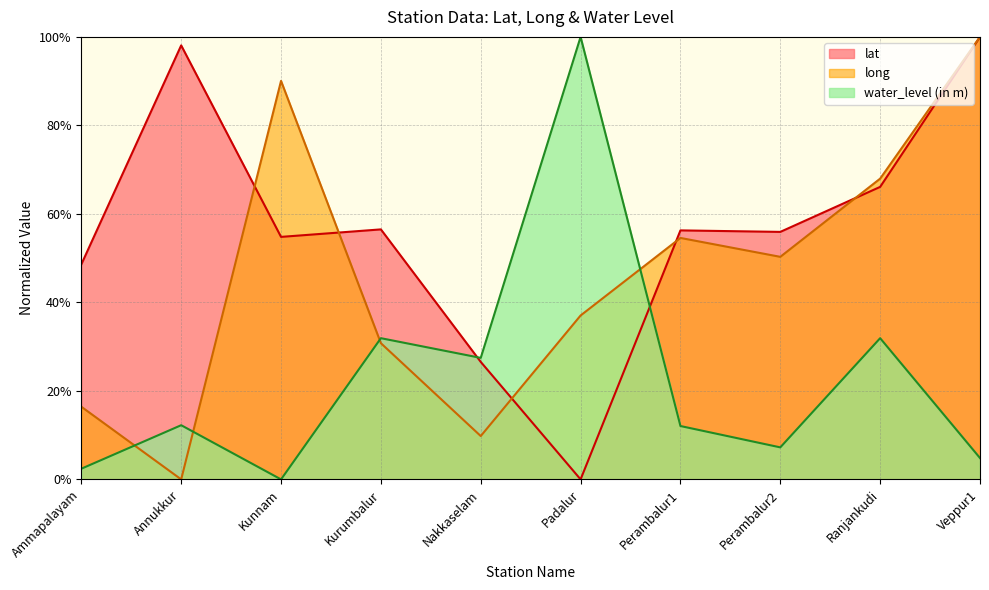

Which label corresponds to the largest value in the chart?

Veppur1